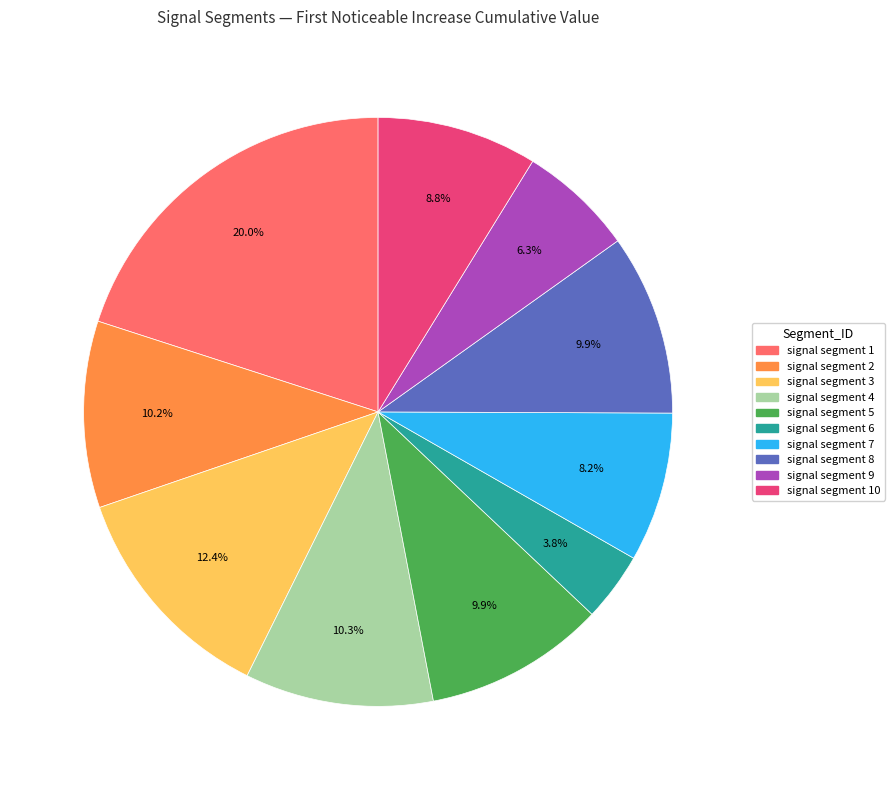

Is there a majority slice in this chart?

No